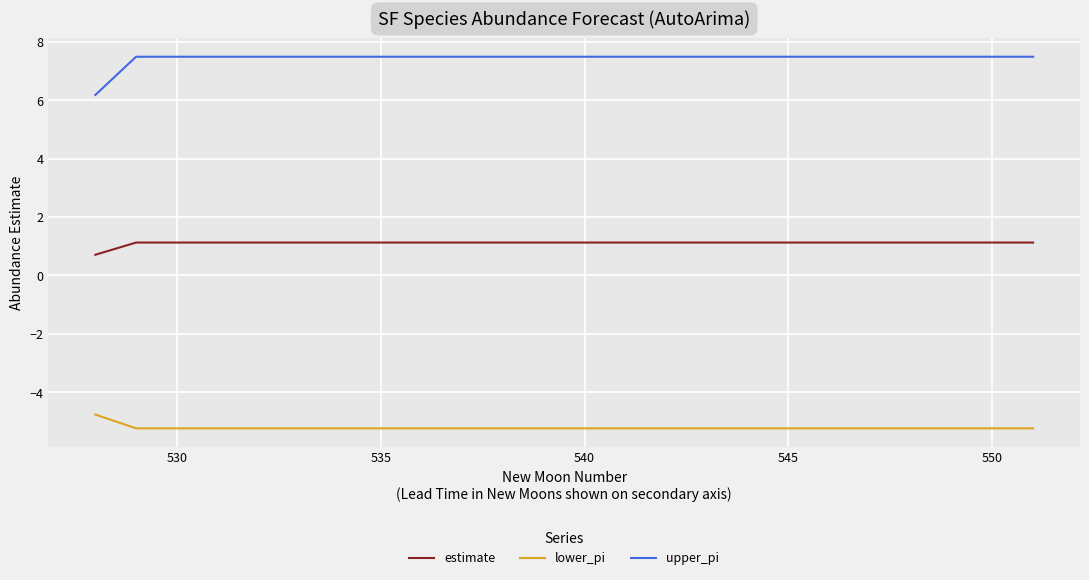

What is the smallest value displayed?

-5.2